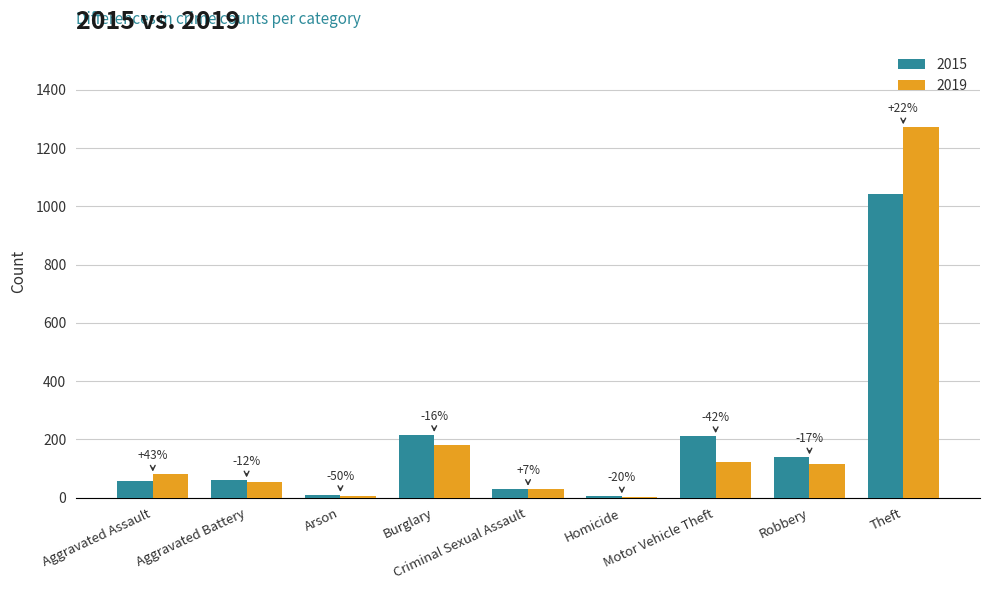

At how many categories does at least one series exceed 1259?

1